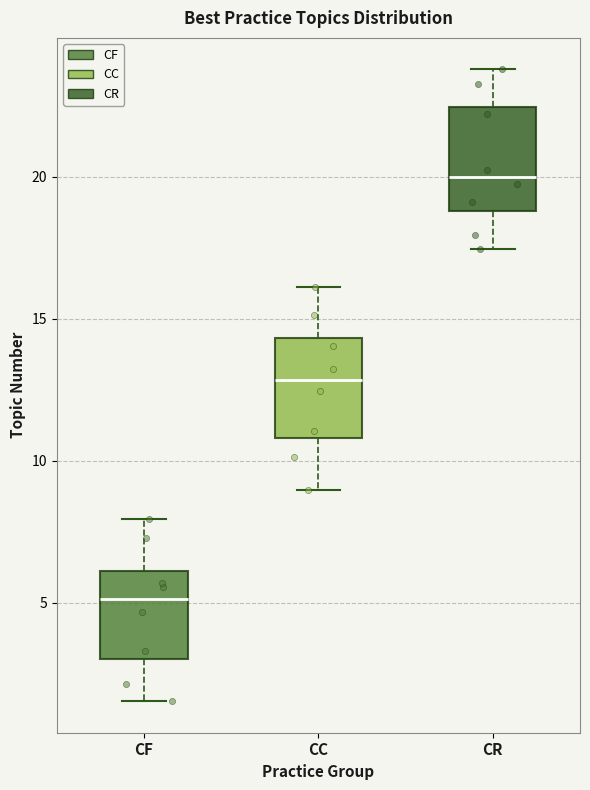

Reading left to right, read every box against the y-axis: the position of its median line, the range the box covers, and the ends of its whiskers. The values are not printed on the chart, so give them approximately, as read against the axis.

CF: median 5.0, box 3.0 to 6.0, whiskers 1.5 to 8.0
CC: median 13.0, box 11.0 to 14.5, whiskers 9.0 to 16.0
CR: median 20.0, box 19.0 to 22.5, whiskers 17.5 to 24.0